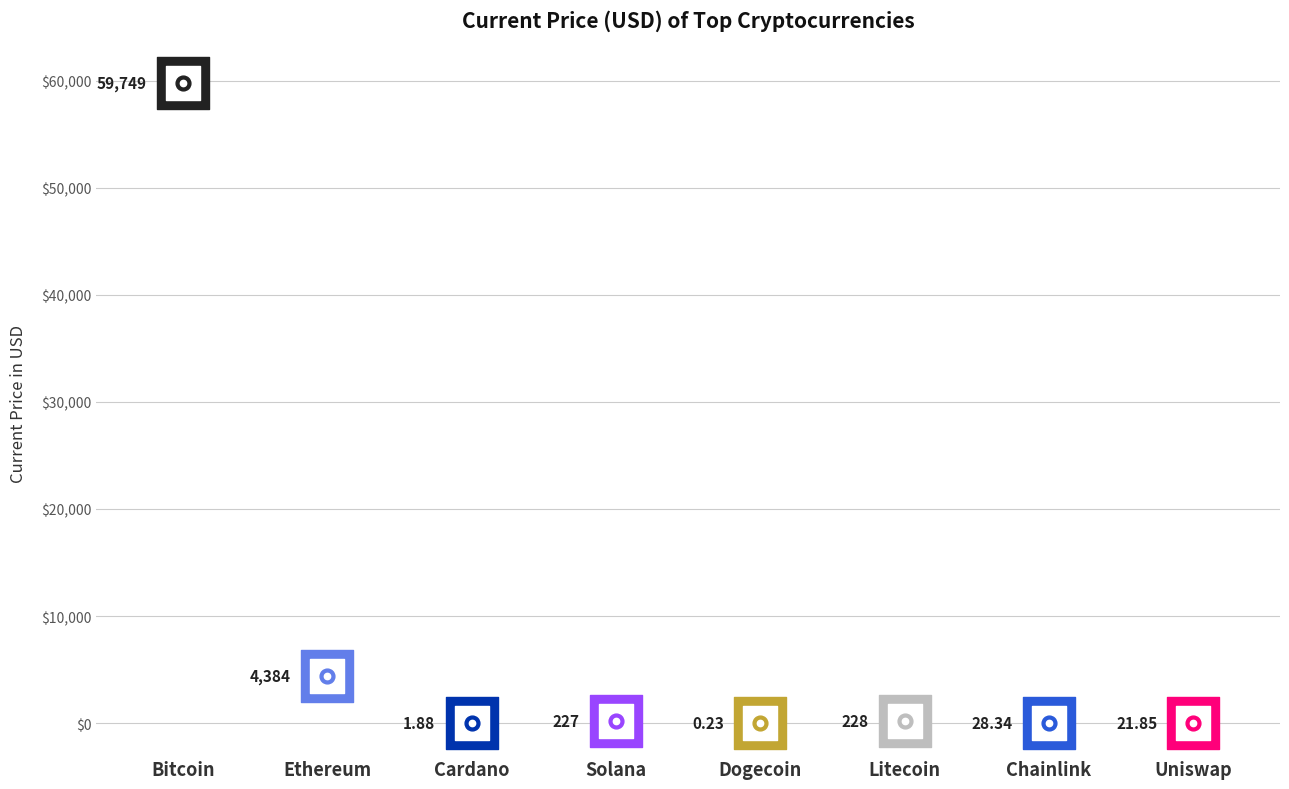

Between Ethereum and Dogecoin, which is larger?

Ethereum